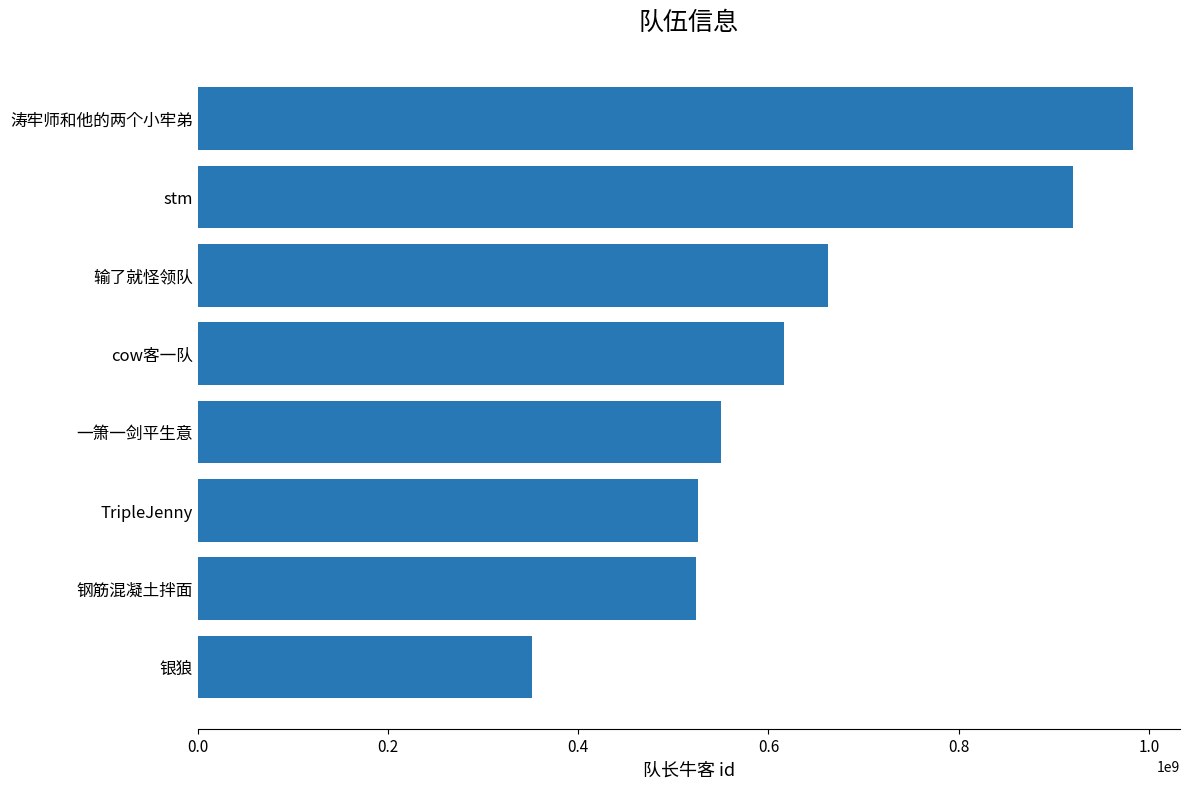

Is it true that the value at stm is 919971517?

True